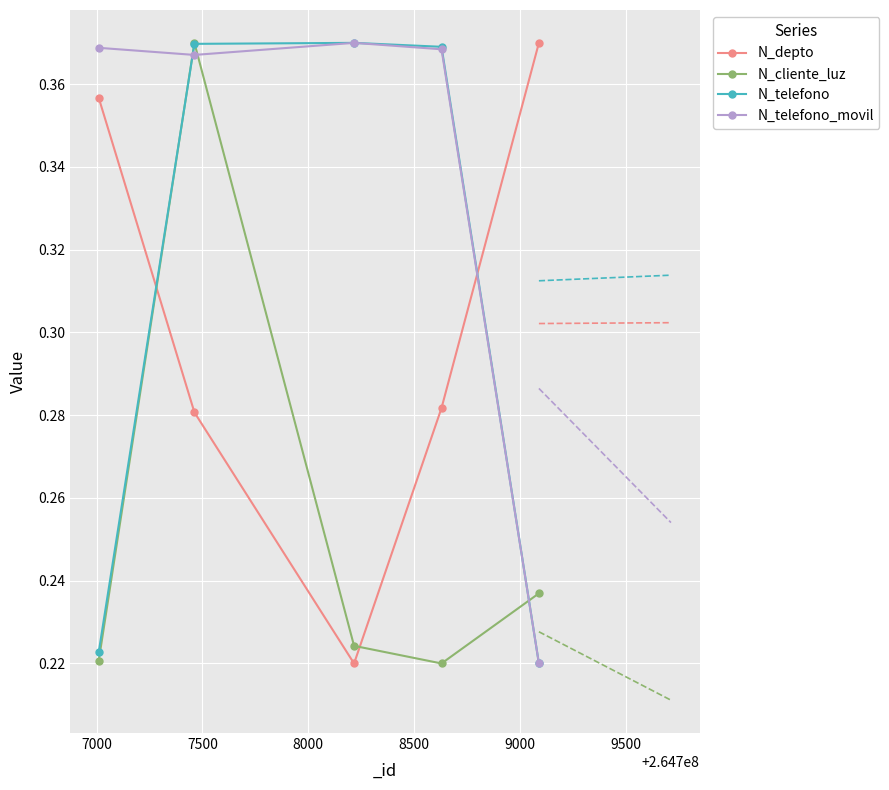

Reading left to right, list all the values displayed in this chart.

N_depto: 0.4	0.3	0.2	0.3	0.4
N_cliente_luz: 0.2	0.4	0.2	0.2	0.2
N_telefono: 0.2	0.4	0.4	0.4	0.2
N_telefono_movil: 0.4	0.4	0.4	0.4	0.2